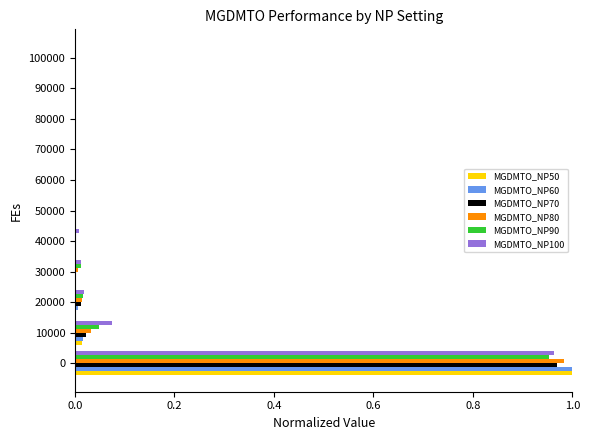

Is the value of MGDMTO_NP90 at 0 greater than the value of MGDMTO_NP80 at 0?

No